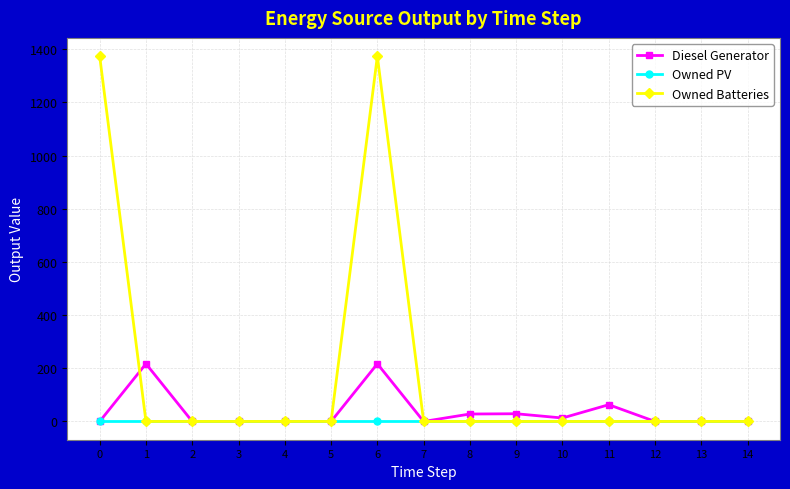

Count the number of categories in the chart.

15